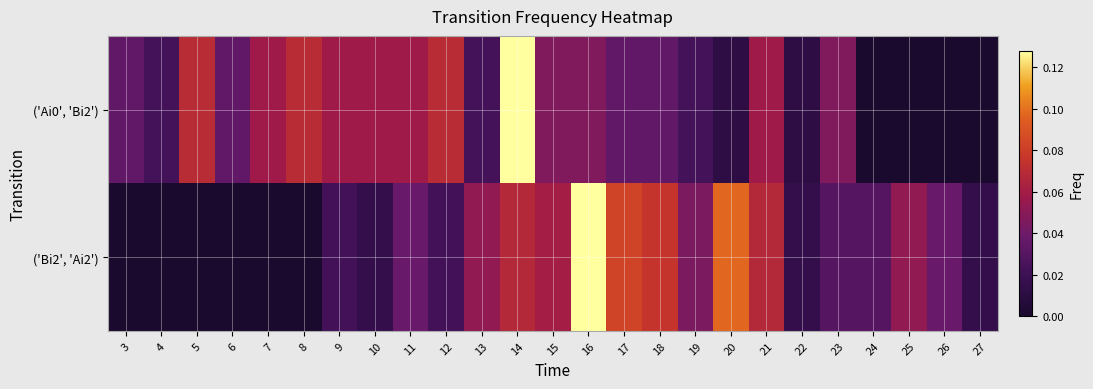

Reading left to right, transcribe all the data shown in this chart.

('Ai0', 'Bi2'): 3=0.0	4=0.0	5=0.1	6=0.0	7=0.1	8=0.1	9=0.1	10=0.1	11=0.1	12=0.1	13=0.0	14=0.1	15=0.0	16=0.0	17=0.0	18=0.0	19=0.0	20=0.0	21=0.1	22=0.0	23=0.0	24=0.0	25=0.0	26=0.0	27=0.0
('Bi2', 'Ai2'): 3=0.0	4=0.0	5=0.0	6=0.0	7=0.0	8=0.0	9=0.0	10=0.0	11=0.0	12=0.0	13=0.1	14=0.1	15=0.1	16=0.1	17=0.1	18=0.1	19=0.0	20=0.1	21=0.1	22=0.0	23=0.0	24=0.0	25=0.1	26=0.0	27=0.0